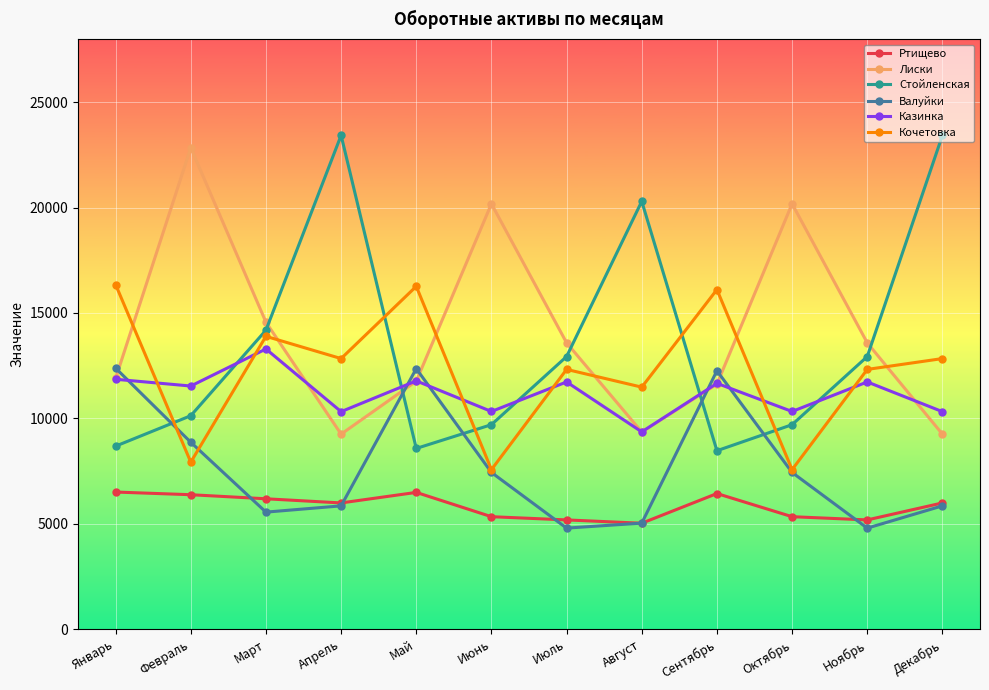

How many values in the Стойленская series are below 12932?

6